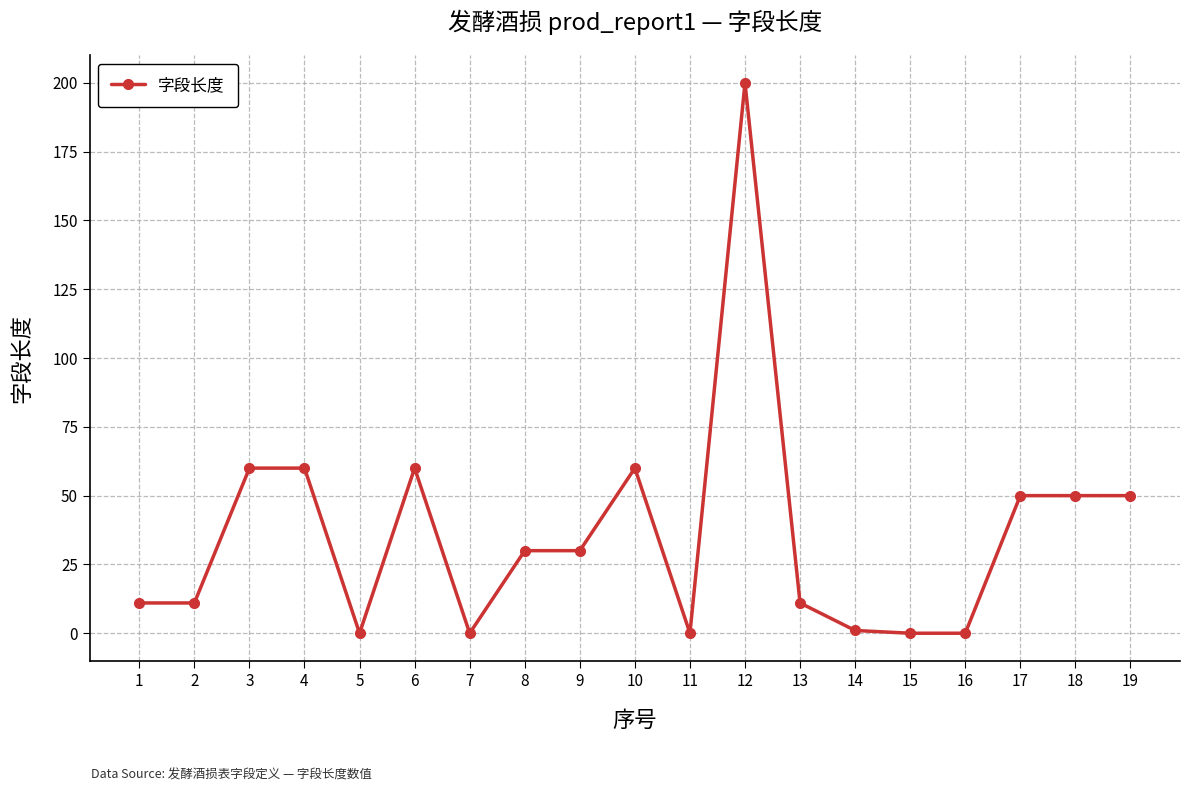

At which label does the data first exceed 30?

3